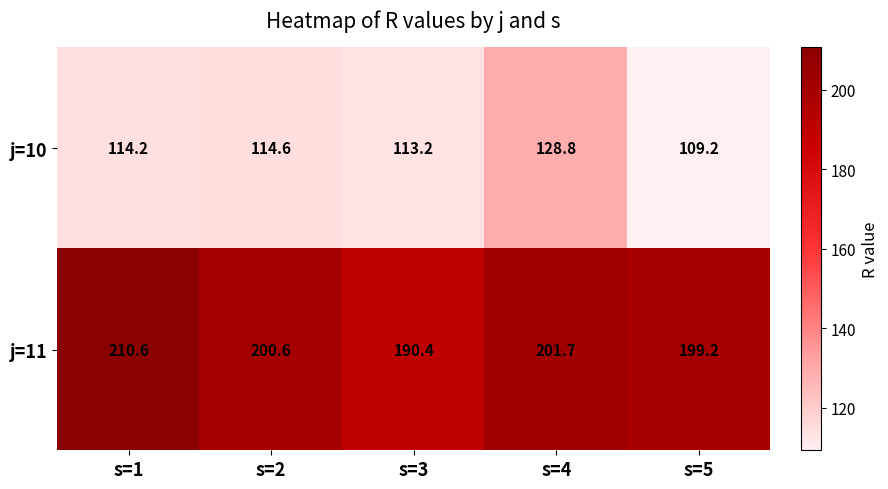

At which category is the sum across all series the highest?

s=4